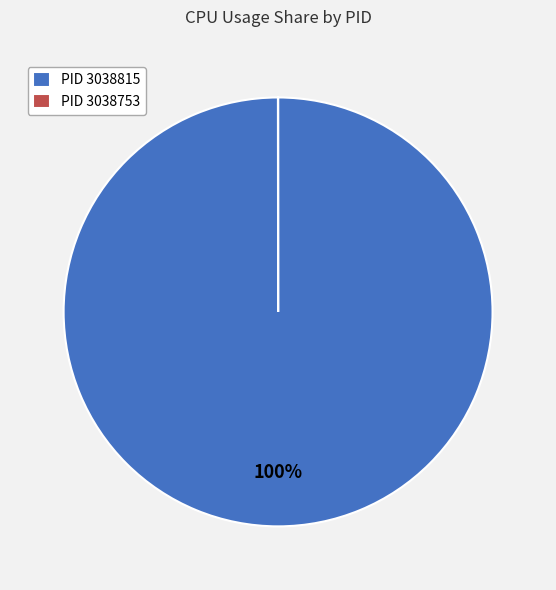

Which category accounts for the majority?

PID 3038815